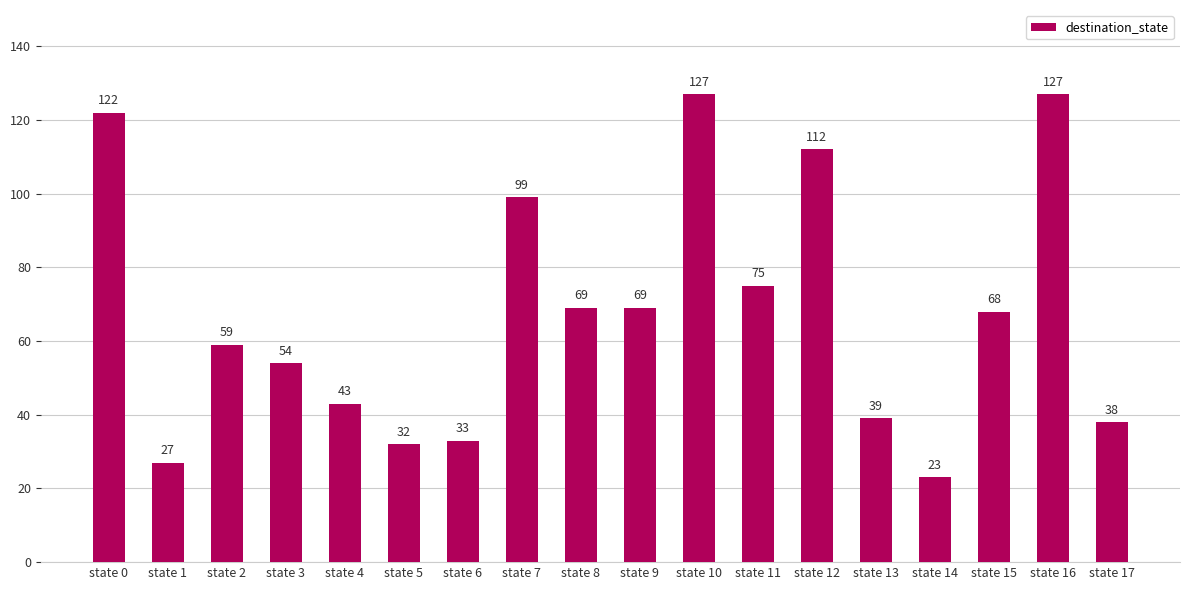

Where is the data nearest to the value 75?

state 11